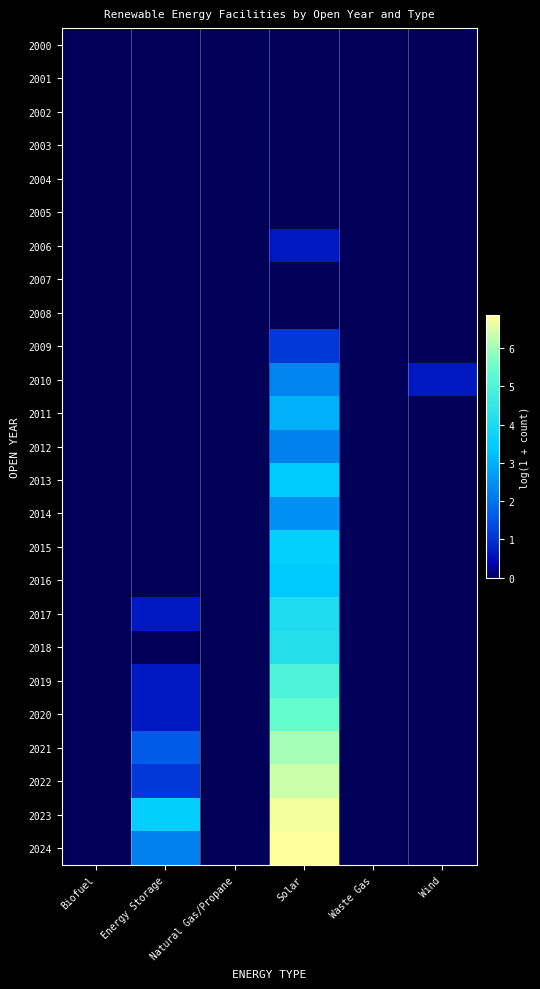

At which category is the sum across all series the highest?

Solar